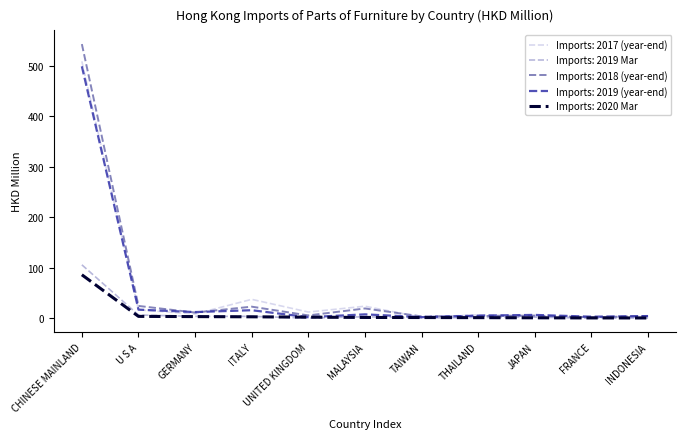

The Imports: 2018 (year-end) series shows 22.8 at ITALY. True or false?

True